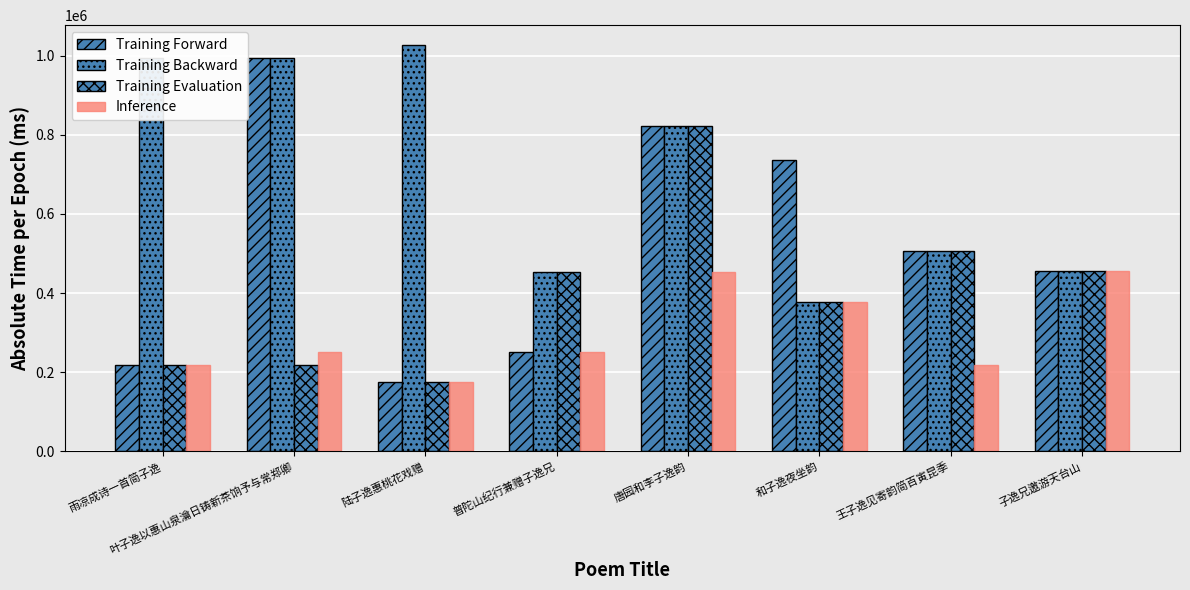

Which category has the highest value in the Training Forward series?

叶子逸以惠山泉瀹日铸新茶饷予与常郑卿